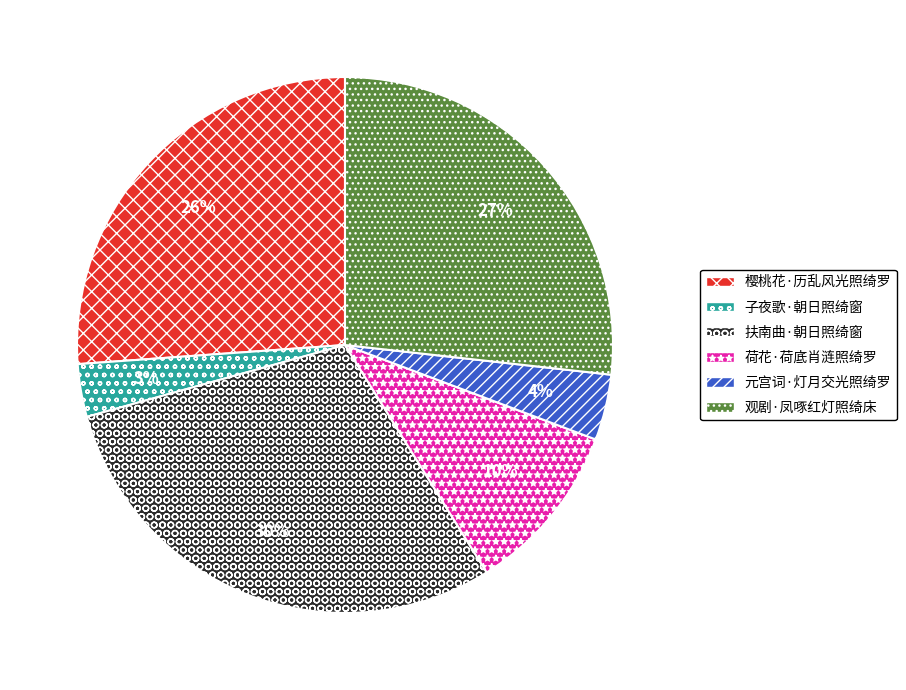

Is there a majority slice in this chart?

No